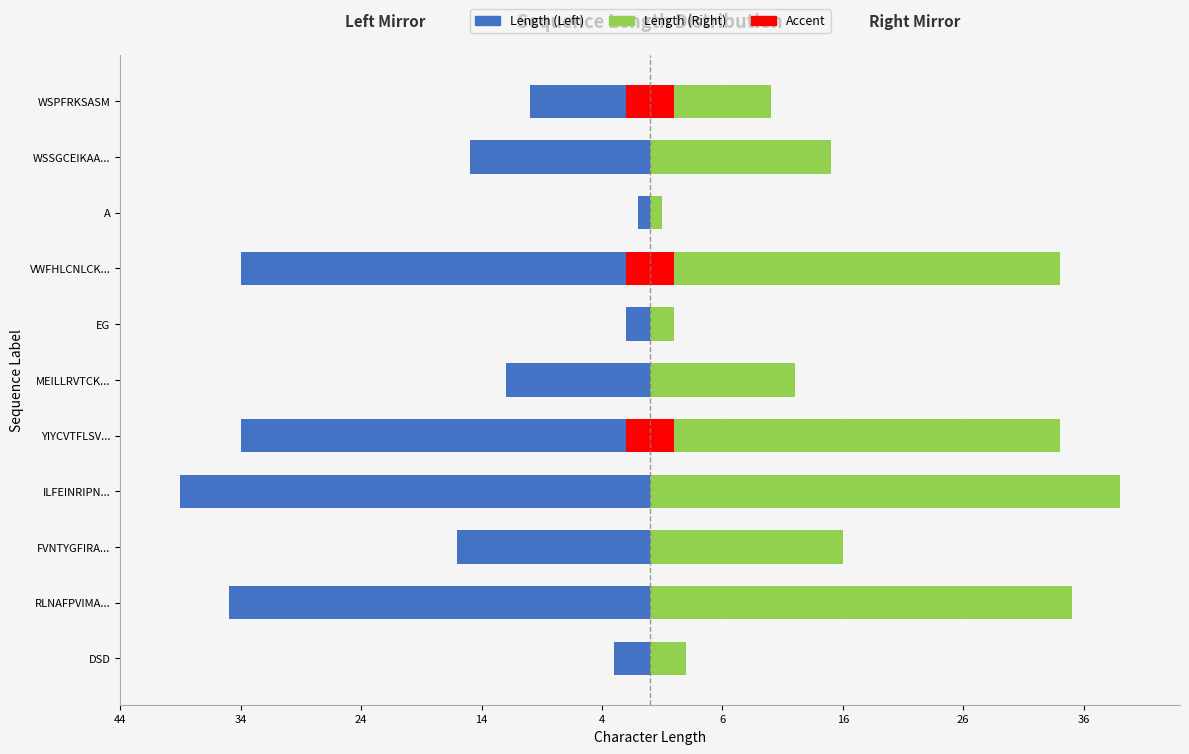

Rank the series at YIYCVTFLSV... from highest to lowest value.

Length (Right), Length (Left)